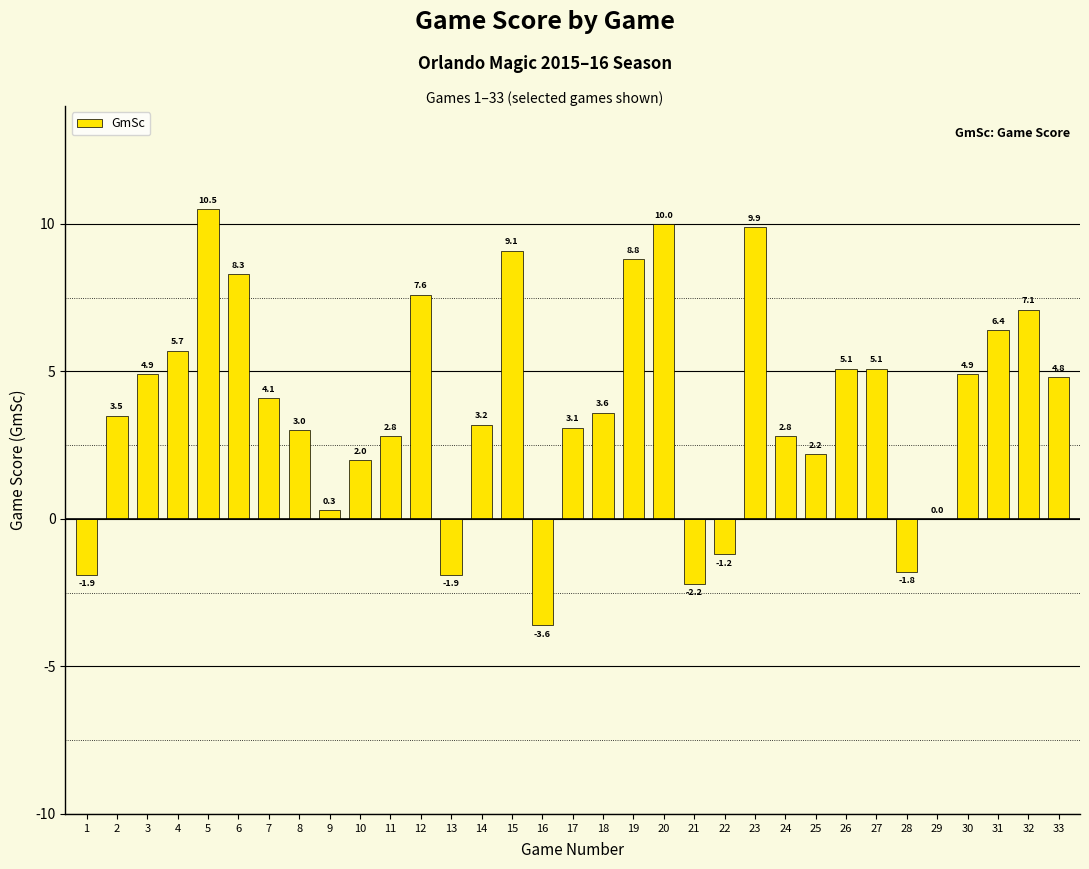

What is the sum of the values at 16 and 2?

-0.1